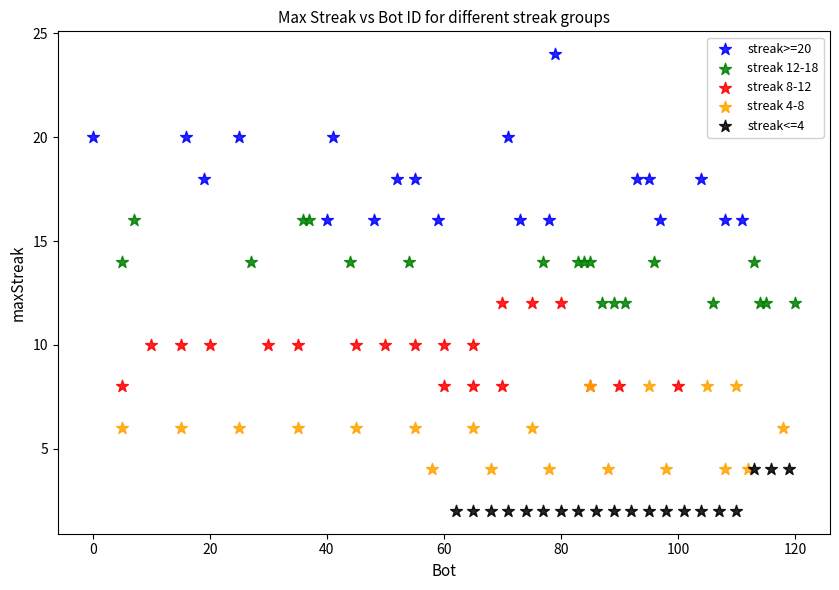

Which series contains the highest Y value?

streak>=20